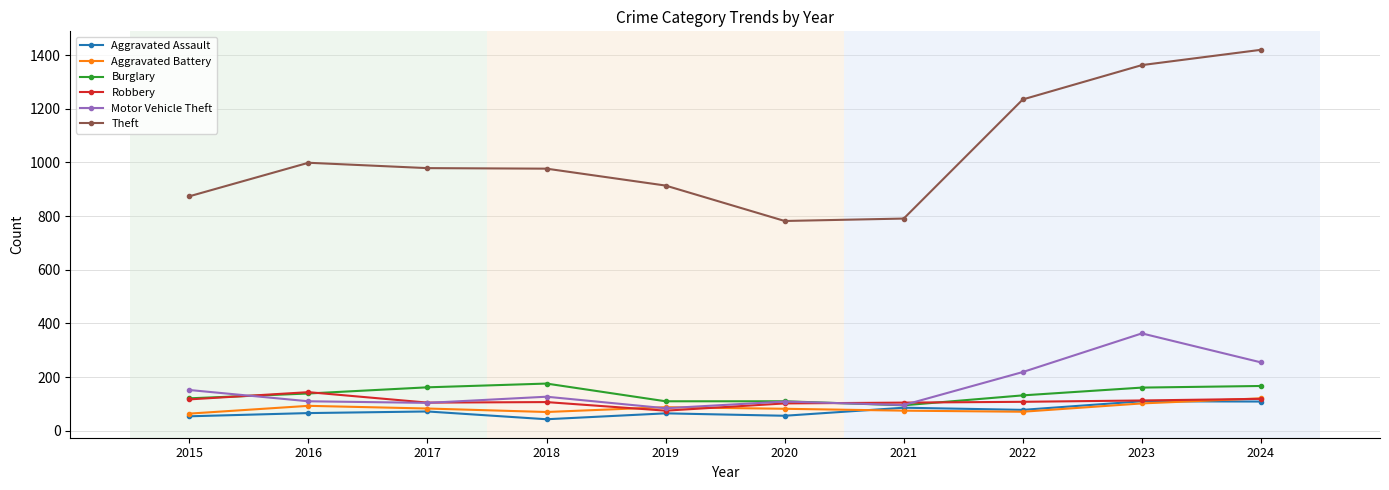

Which series changed the most between 2017 and 2023?

Theft